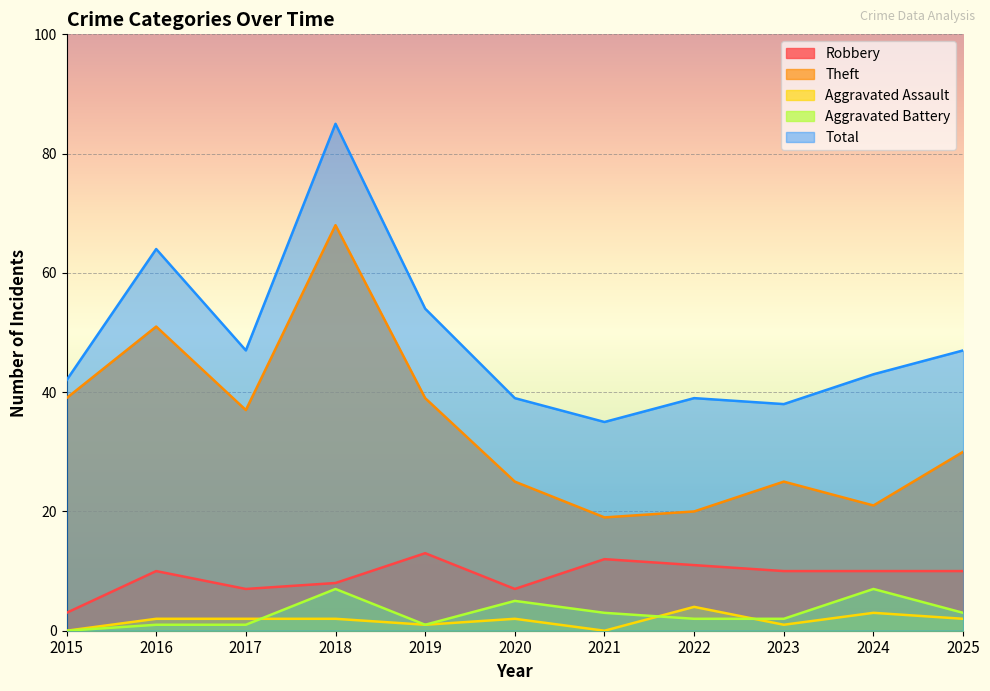

In Theft, how many points are lower than both neighbors (excluding endpoints)?

3